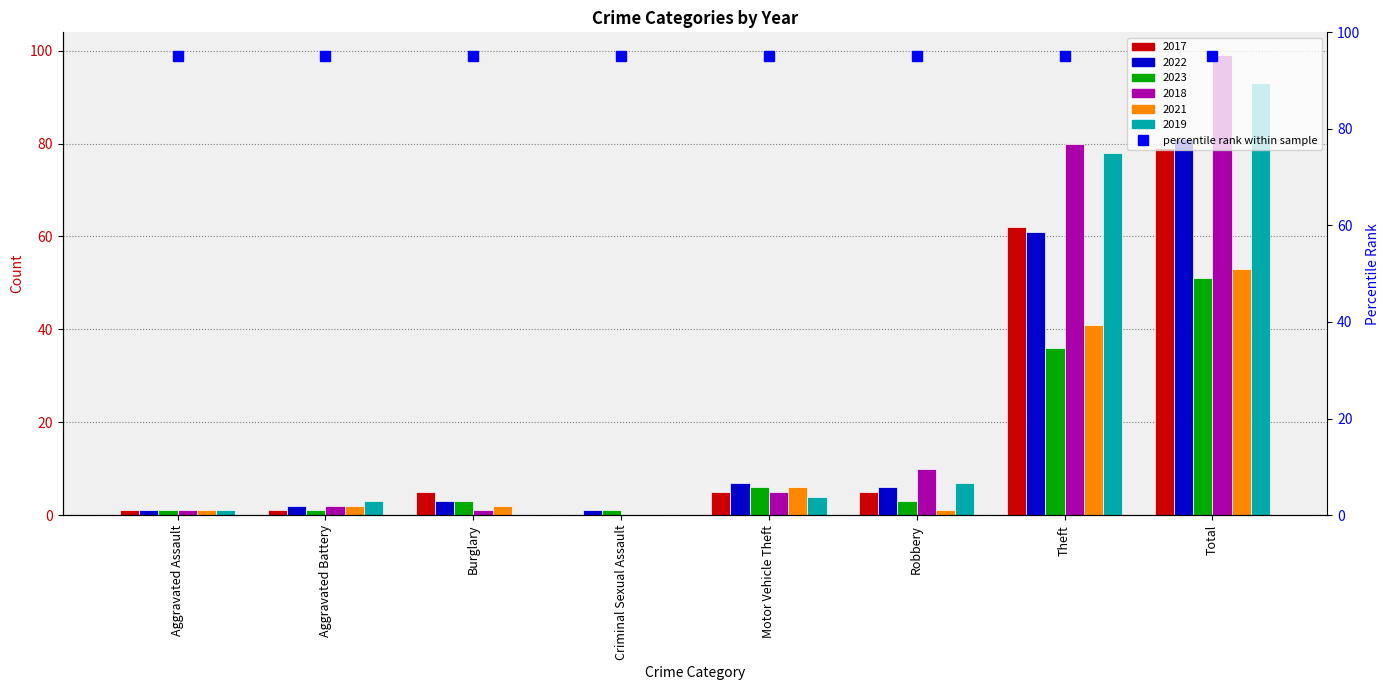

At which label does 2021 reach its minimum?

Criminal Sexual Assault